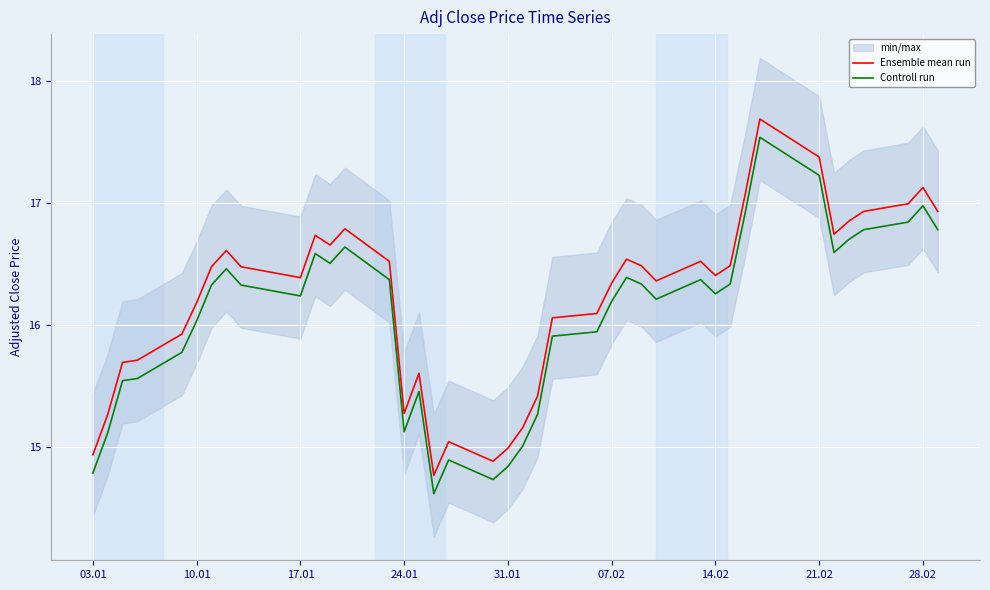

True or false: Ensemble mean run and Controll run intersect in this chart.

False